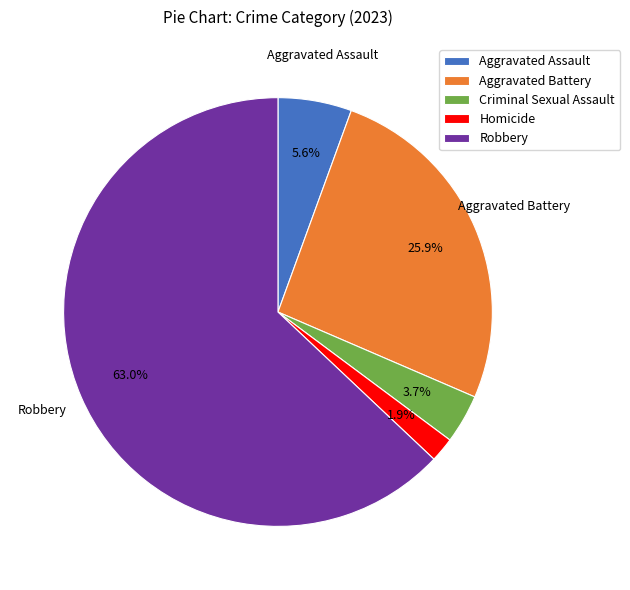

What percentage do Aggravated Battery and Criminal Sexual Assault together represent?

29.6%